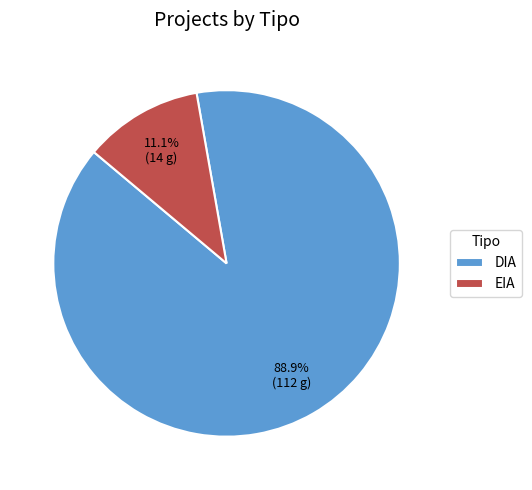

How many segments does this pie chart have?

2